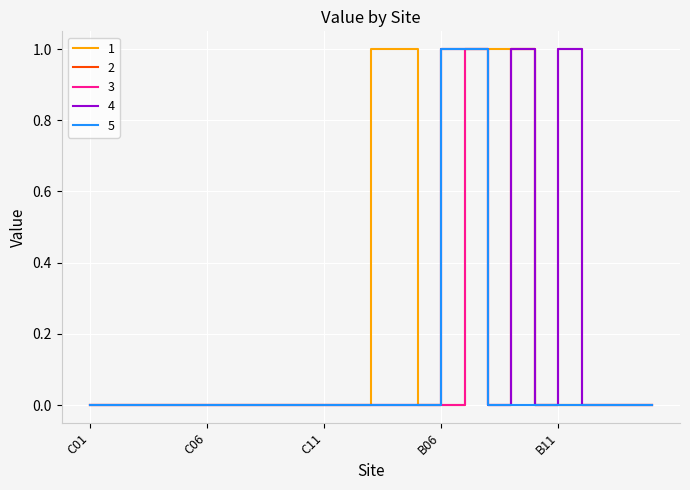

What is the difference between the maximum and minimum values in the 2 series?

1